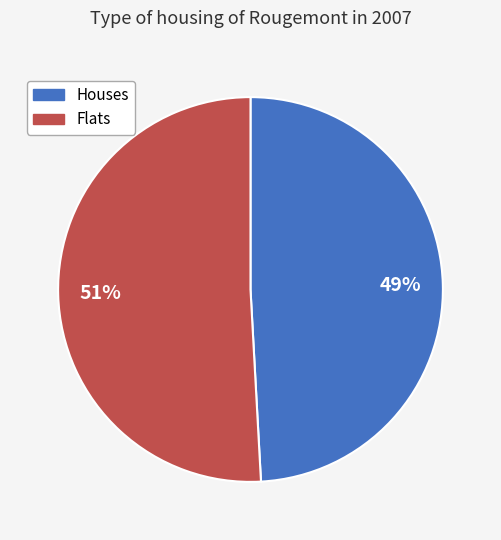

To the nearest percent, what is the average slice percentage?

50%